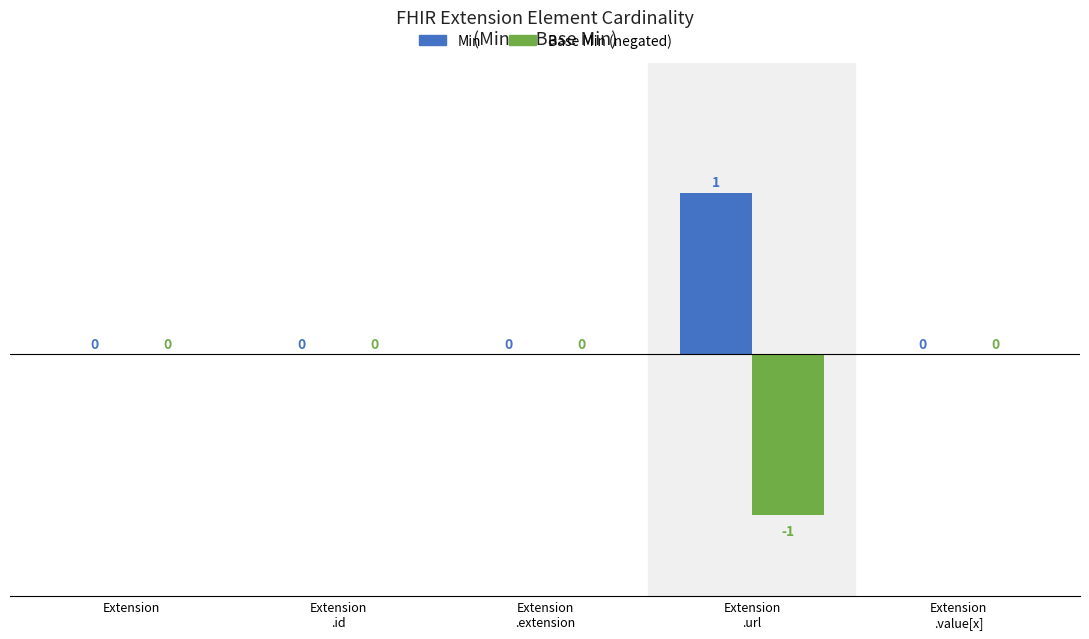

How many Base Min (negated) values are between 0 and 1?

4